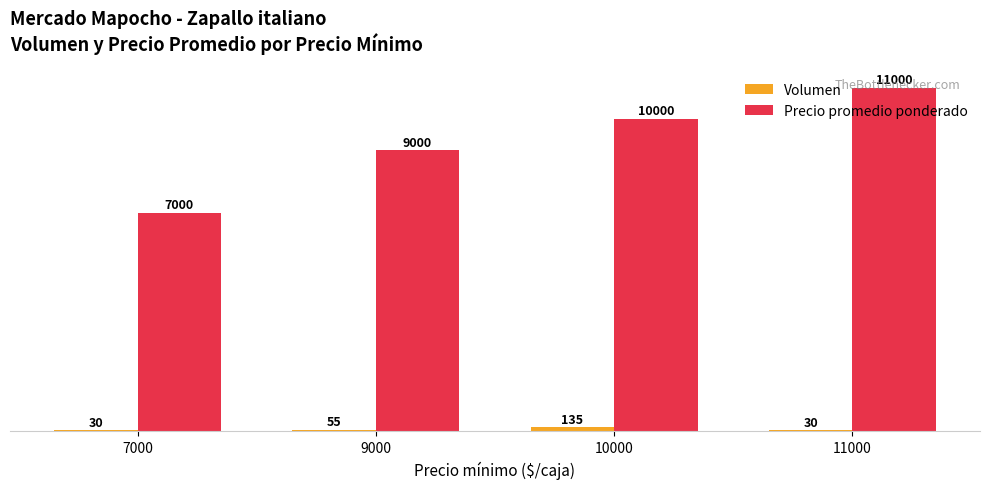

What value does the Volumen series have at 9000?

55